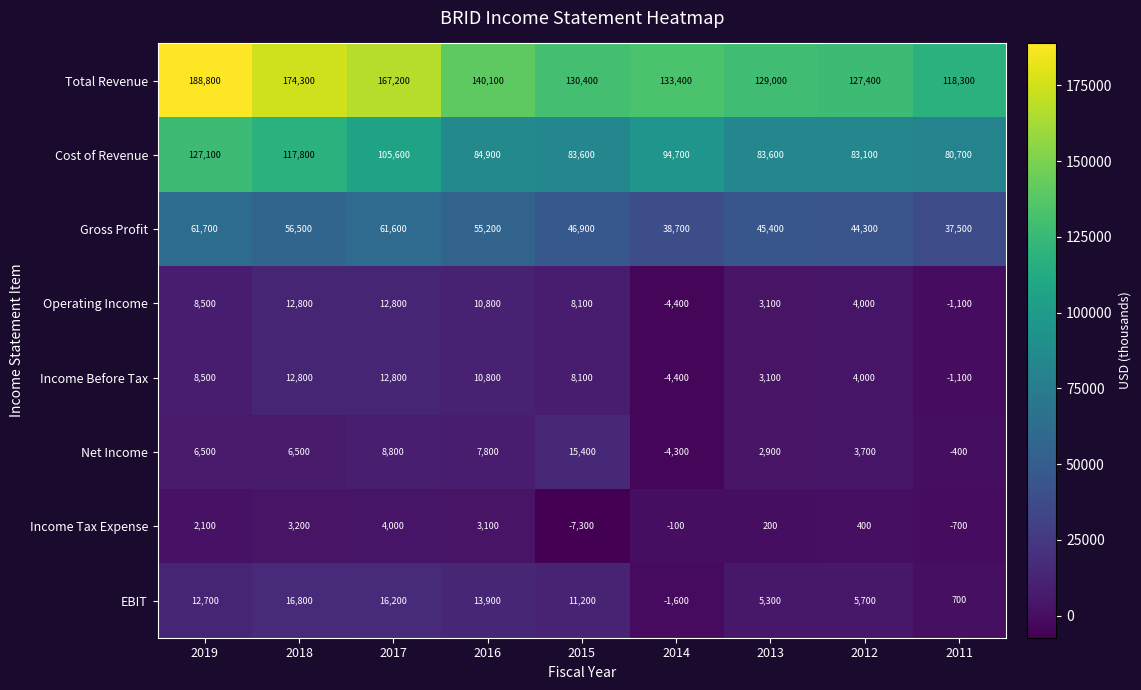

List the labels in order of Total Revenue value, smallest first.

2011, 2012, 2013, 2015, 2014, 2016, 2017, 2018, 2019